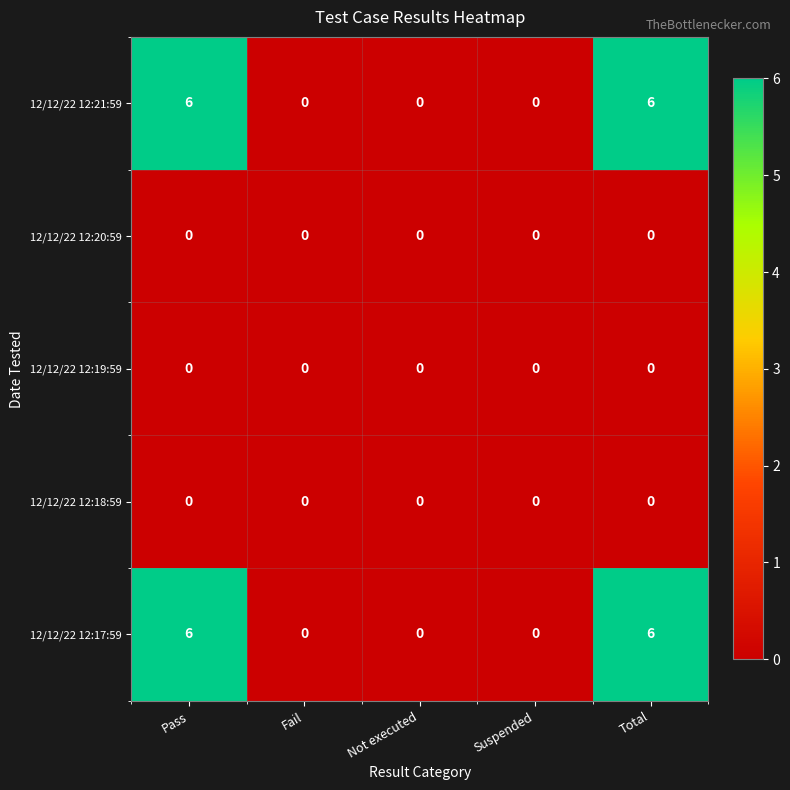

The value of 12/12/22 12:17:59 at Not executed is 0. True or false?

True